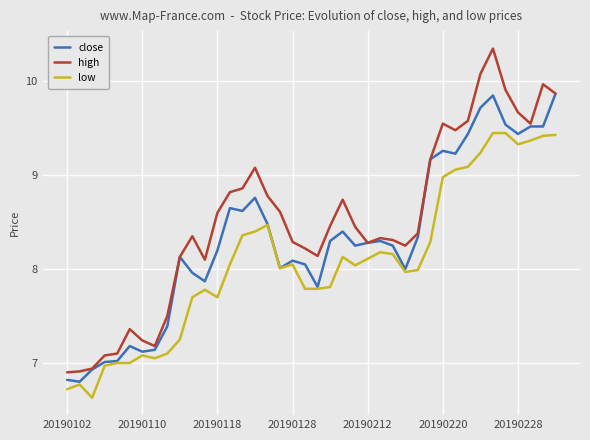

What is the smallest value displayed?

6.6